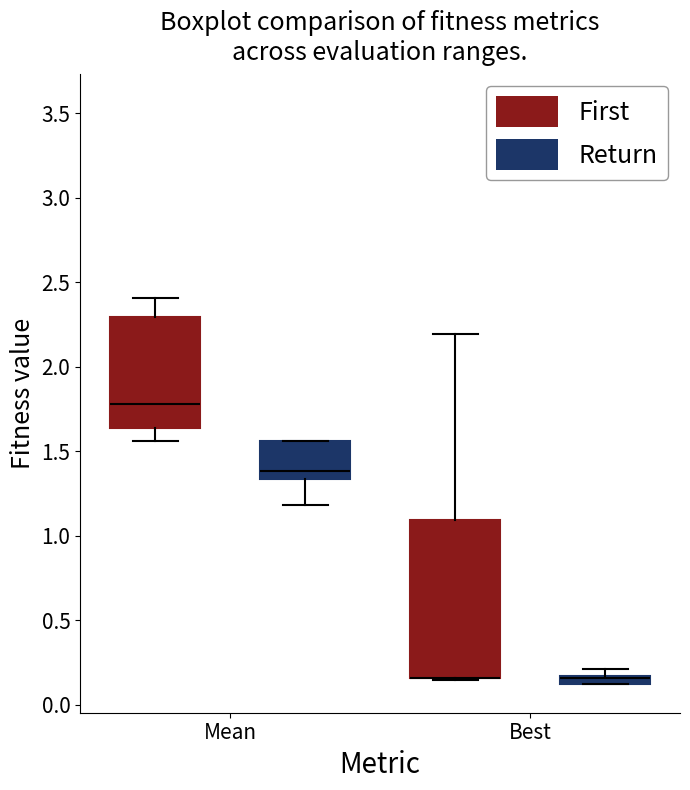

Which box is the tallest, from its lower edge to its upper edge?

Best (First)